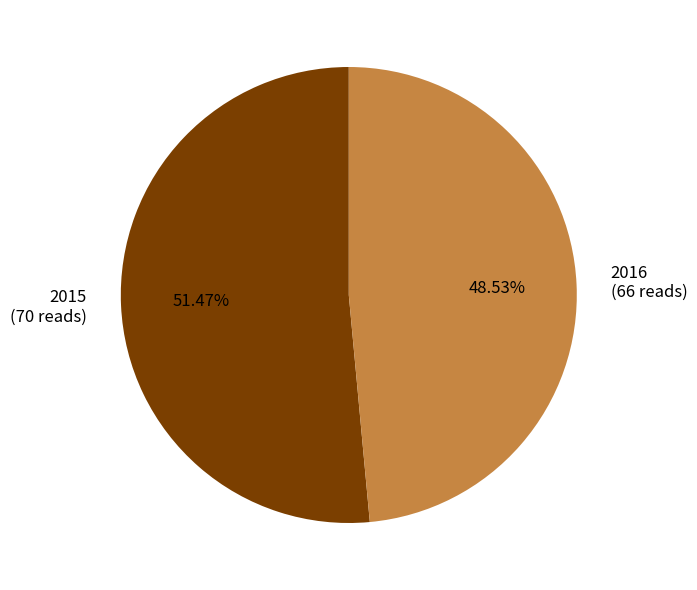

Approximately how many times larger is the value at 2016 (66 reads) compared to 2015 (70 reads)?

0.9